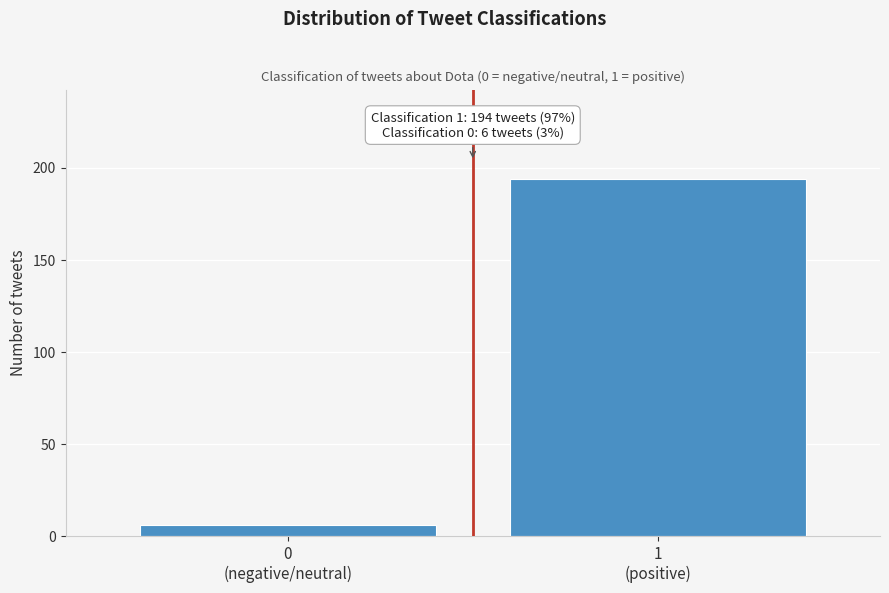

Reading left to right, what are all the values shown in this chart?

6	194